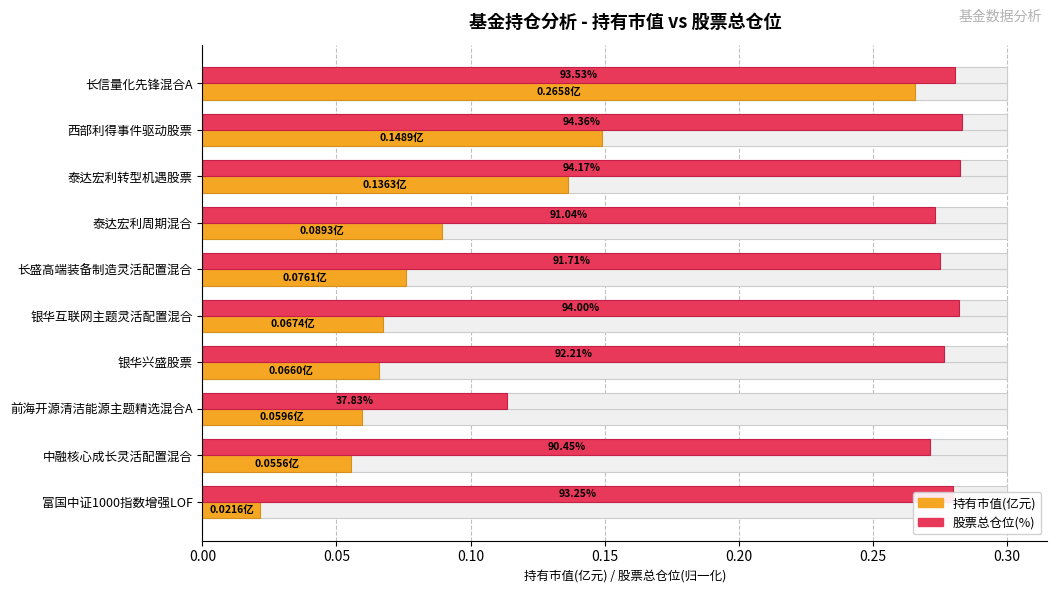

Rank the series at 泰达宏利周期混合 from highest to lowest value.

股票总仓位(%), 持有市值(亿元)